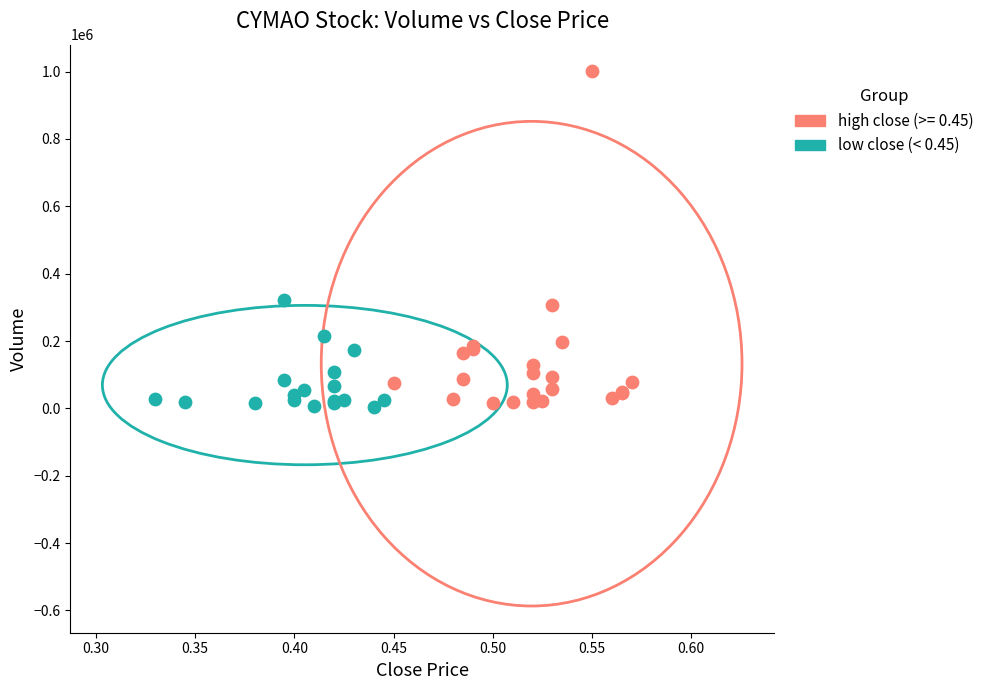

Which series contains the highest Y value?

high close (>= 0.45)